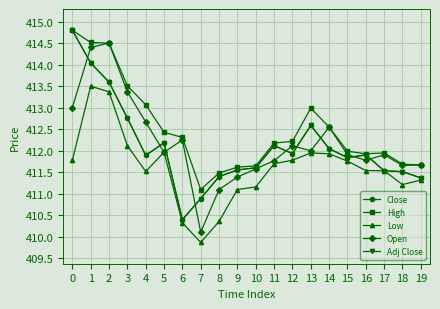

Which series has the largest range (max minus min)?

Close